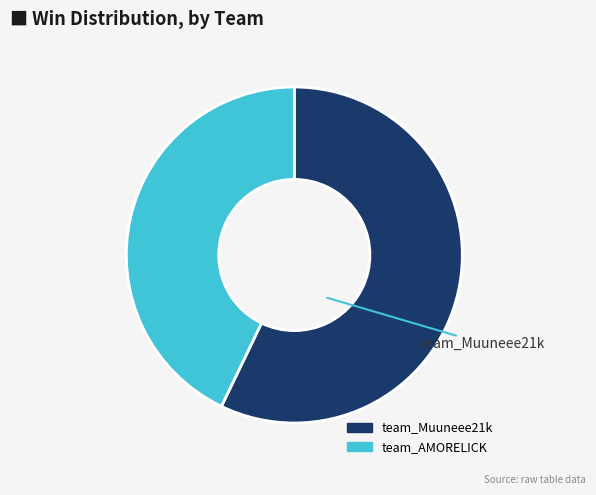

Rank the categories by value from highest to lowest.

team_Muuneee21k, team_AMORELICK